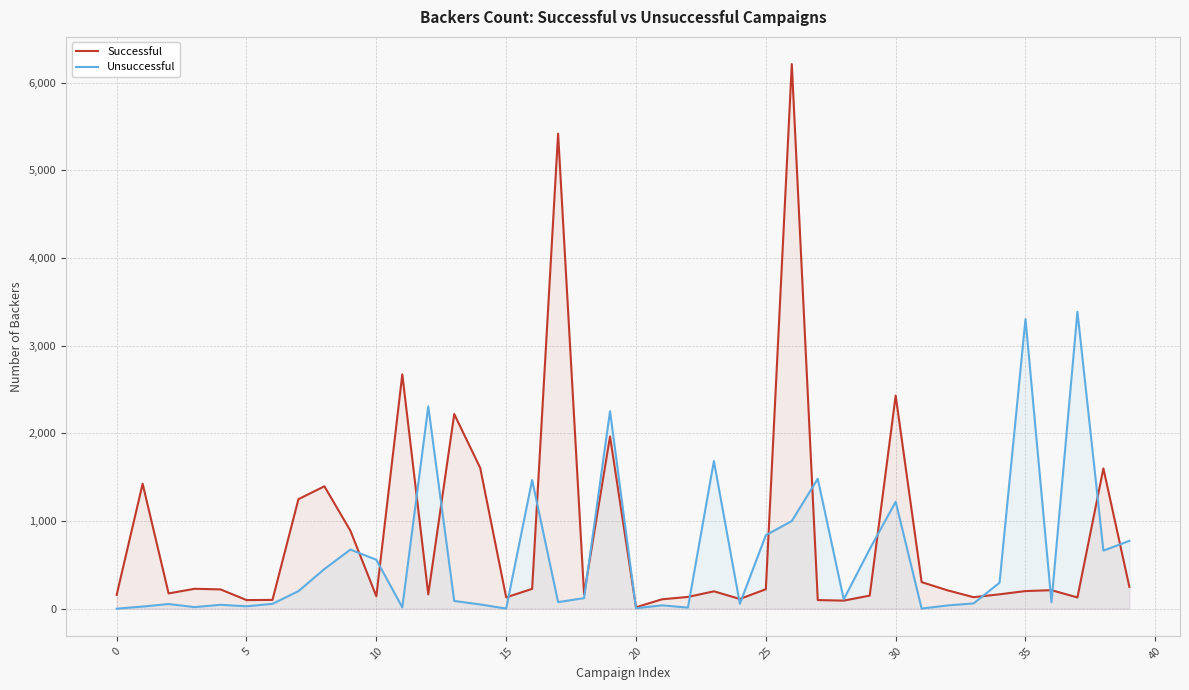

What is the total value across all series at 38?

2262